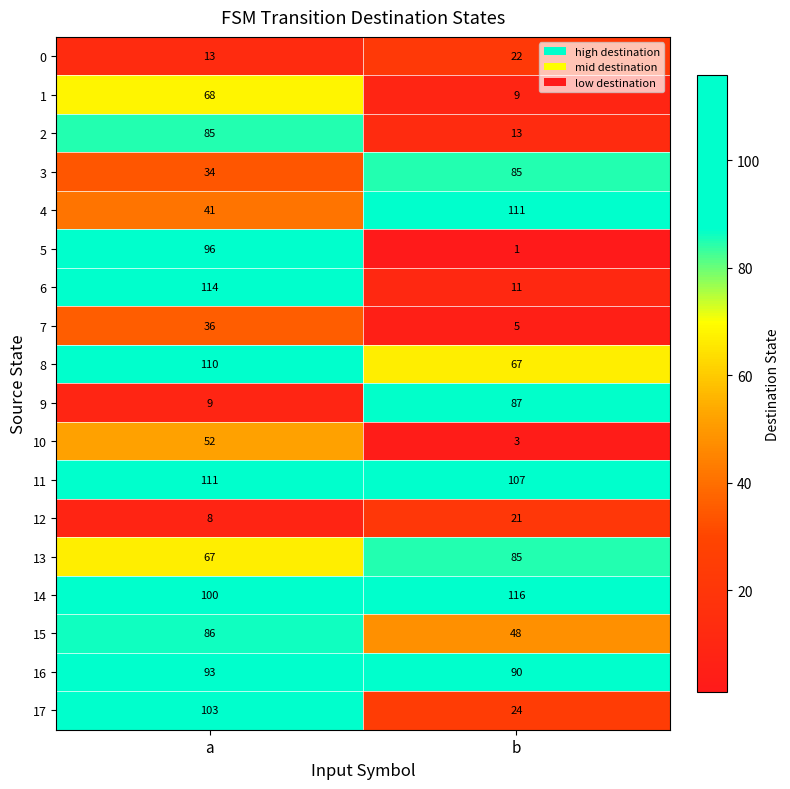

The value of 1 at a is 68. True or false?

True